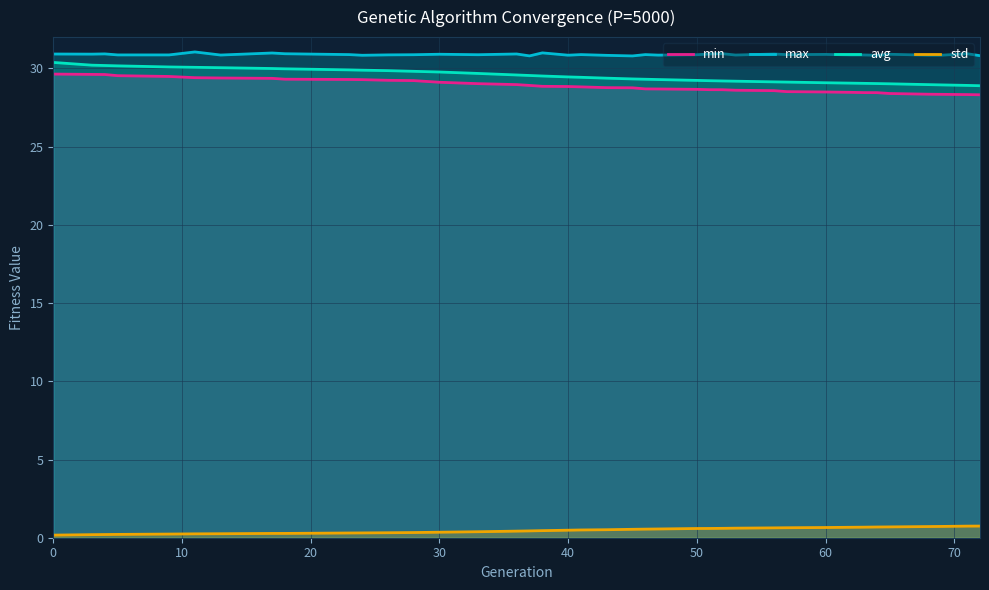

How many lines are shown in the chart?

4